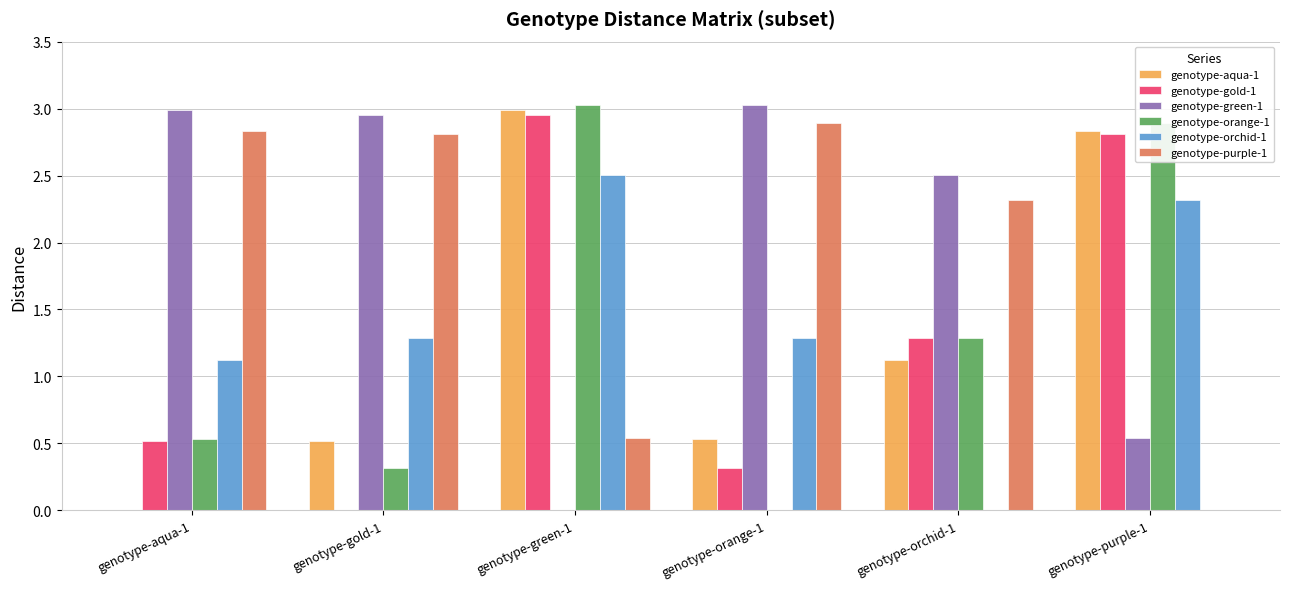

What is the maximum value for genotype-green-1?

3.0